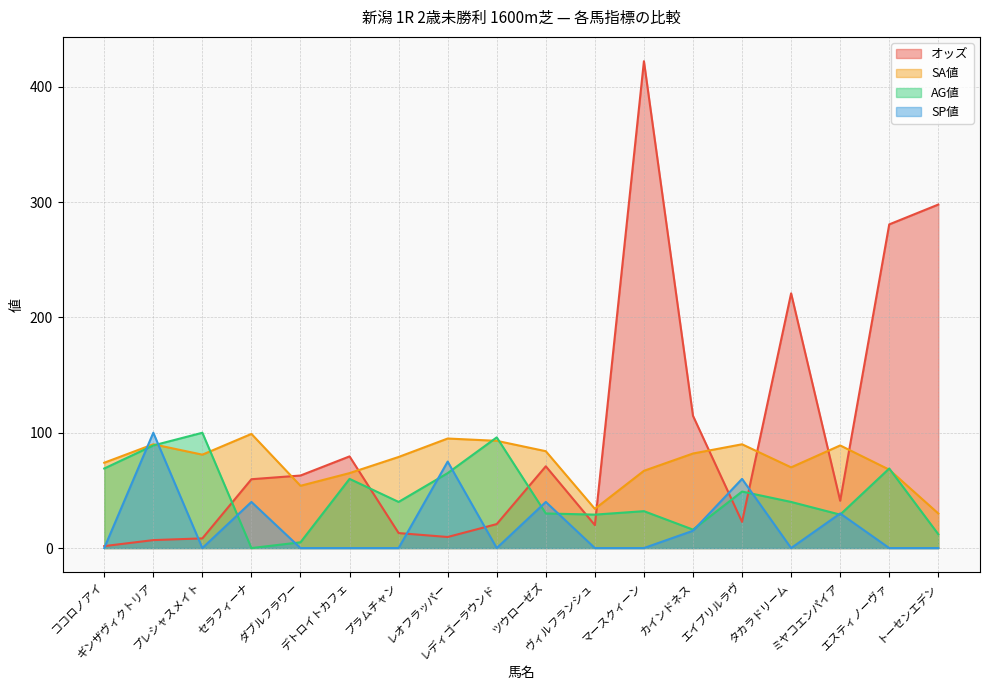

How many categories are shown in the chart?

18